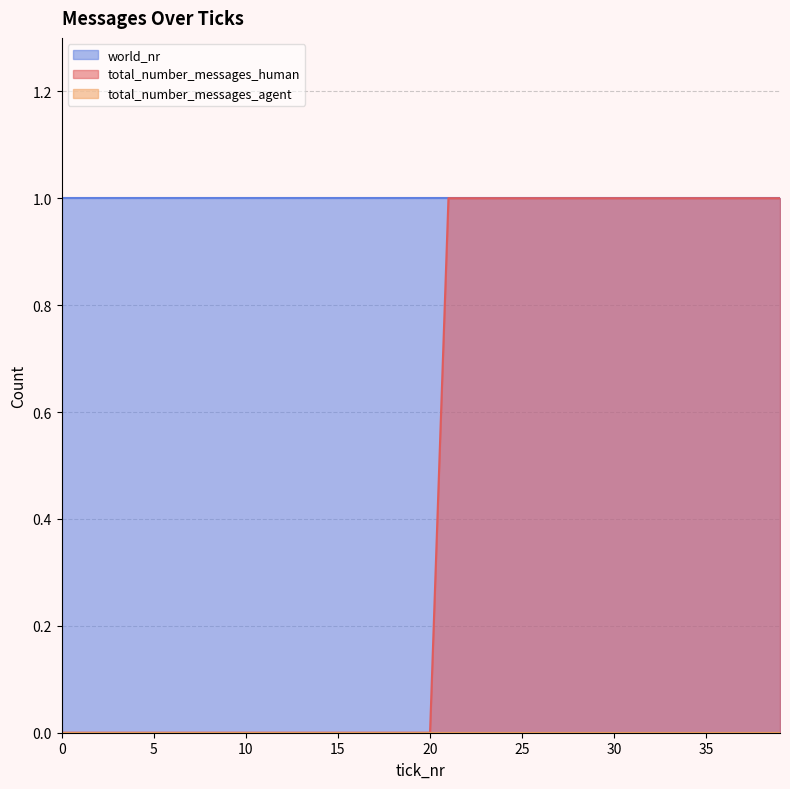

Which series has the largest range (max minus min)?

total_number_messages_human